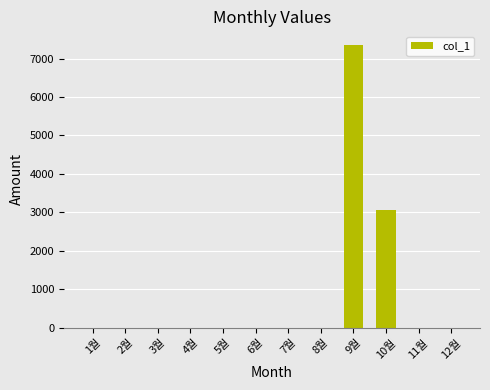

Is it true that the value at 9월 is 7340?

True